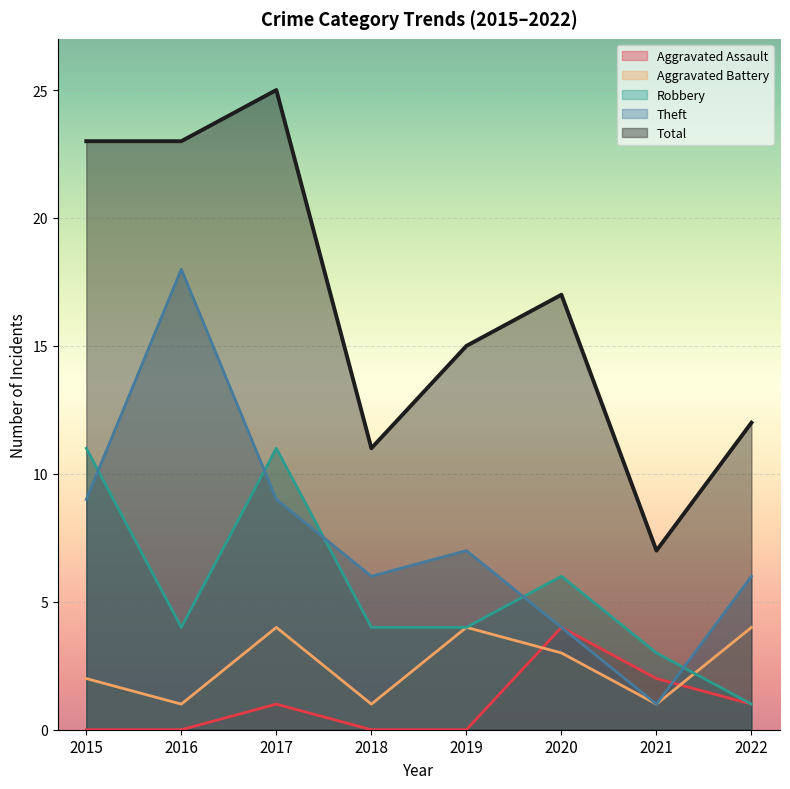

What is the highest value of the Aggravated Assault series?

4